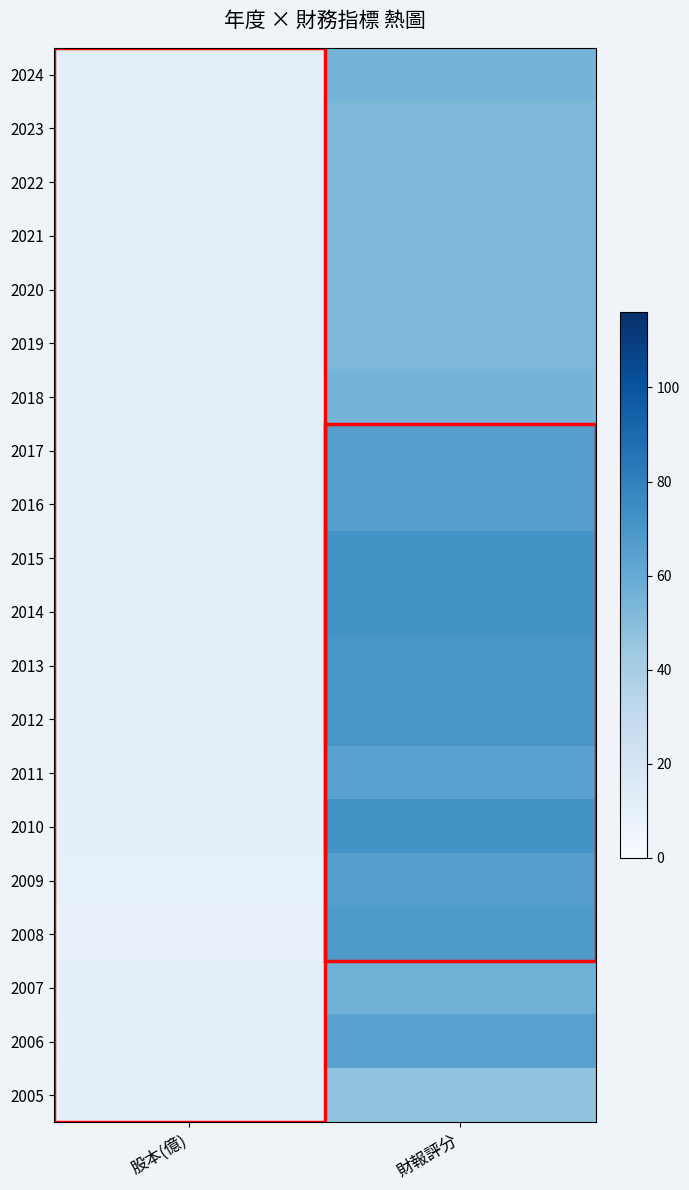

List the series in order of their peak value, highest first.

2015, 2014, 2010, 2013, 2012, 2008, 2017, 2016, 2009, 2011, 2006, 2007, 2024, 2018, 2023, 2022, 2021, 2020, 2019, 2005